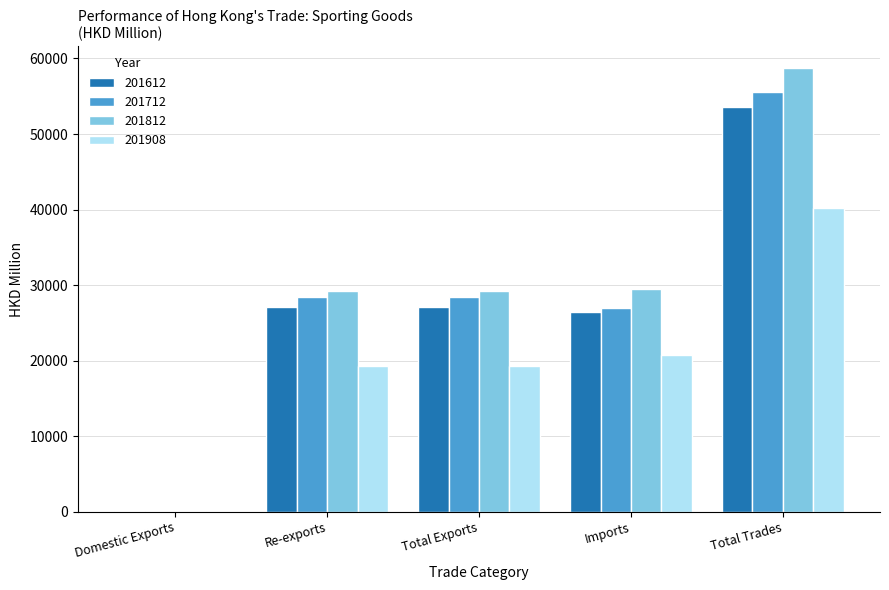

What are all the series names shown in the legend?

201612, 201712, 201812, 201908